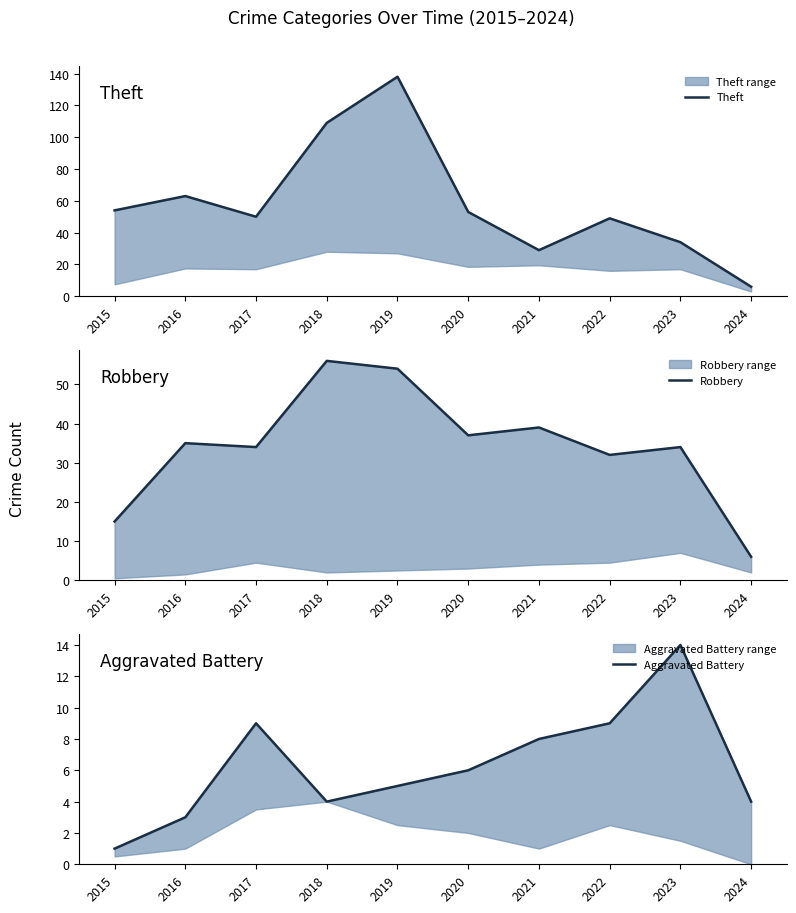

At which label is Robbery closest to 31?

2022